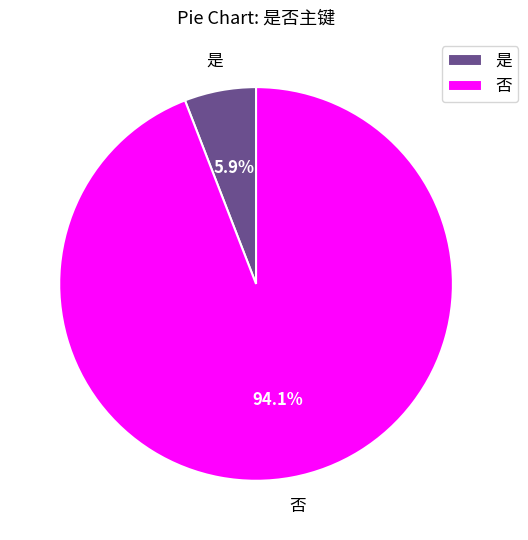

Is the sum of 否 and 是 greater than half?

Yes